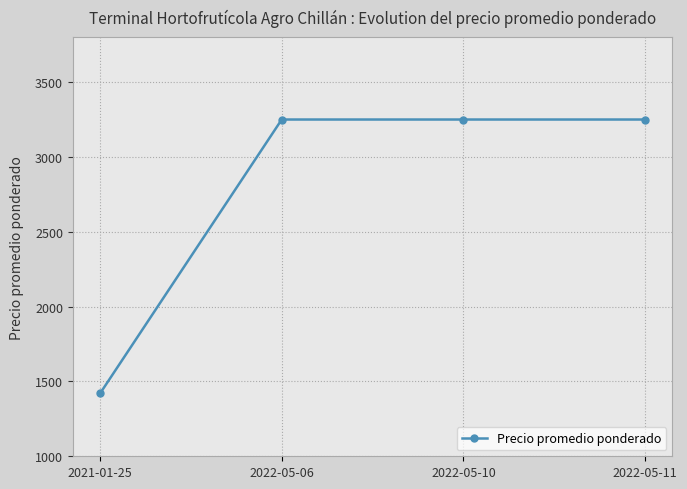

How many series are shown in this chart?

1